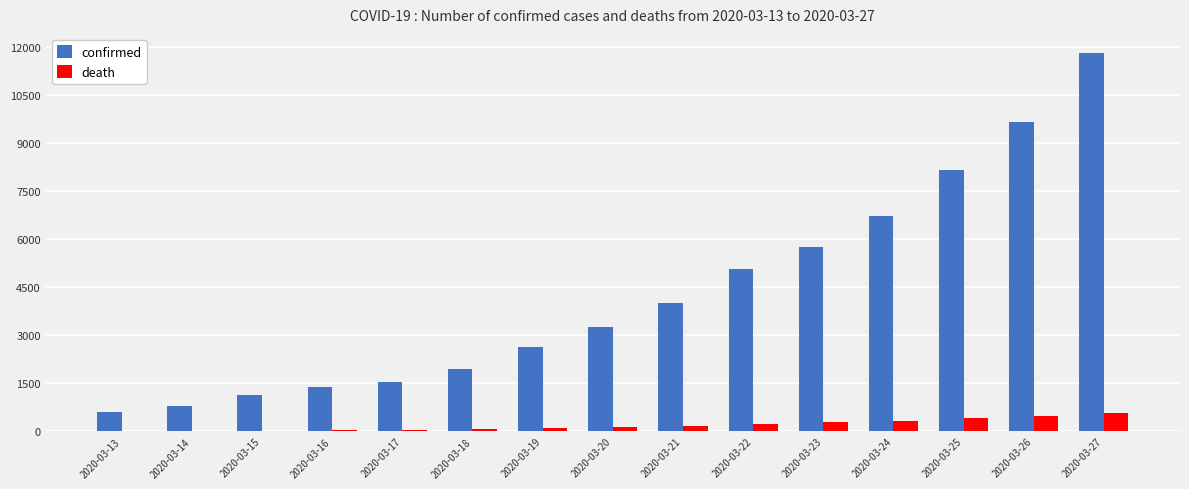

What is the sum of all confirmed values?

64494